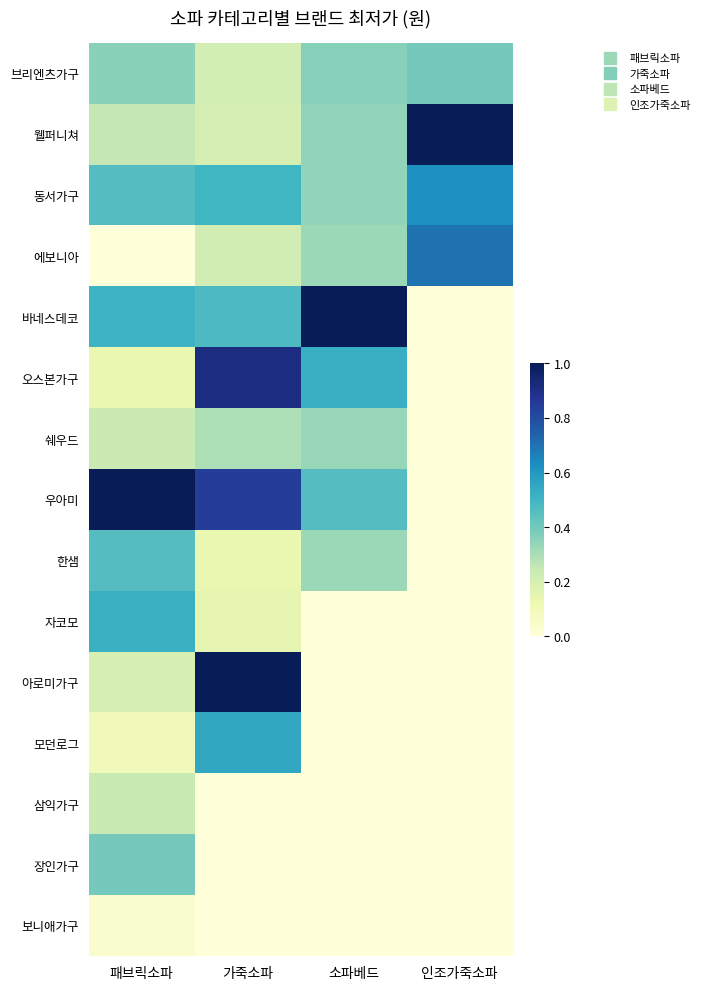

Which has a higher value, 소파베드 or 인조가죽소파?

인조가죽소파